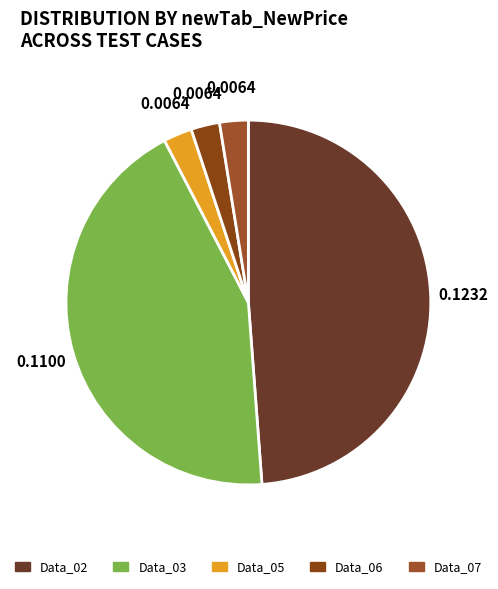

How much of the chart is everything except Data_07?

97.5%